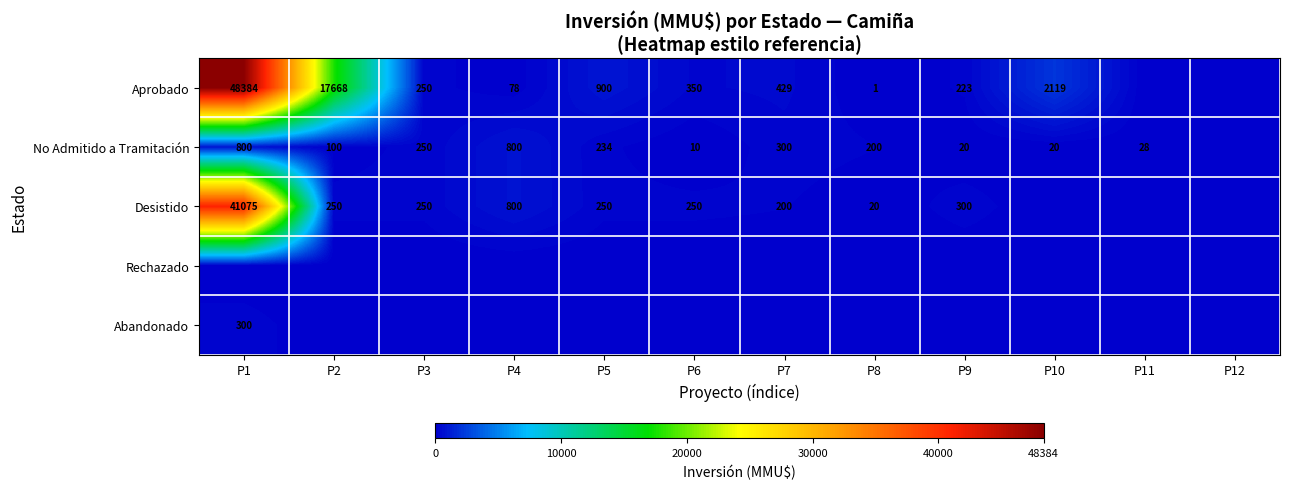

At how many categories does at least one series exceed 31255?

1